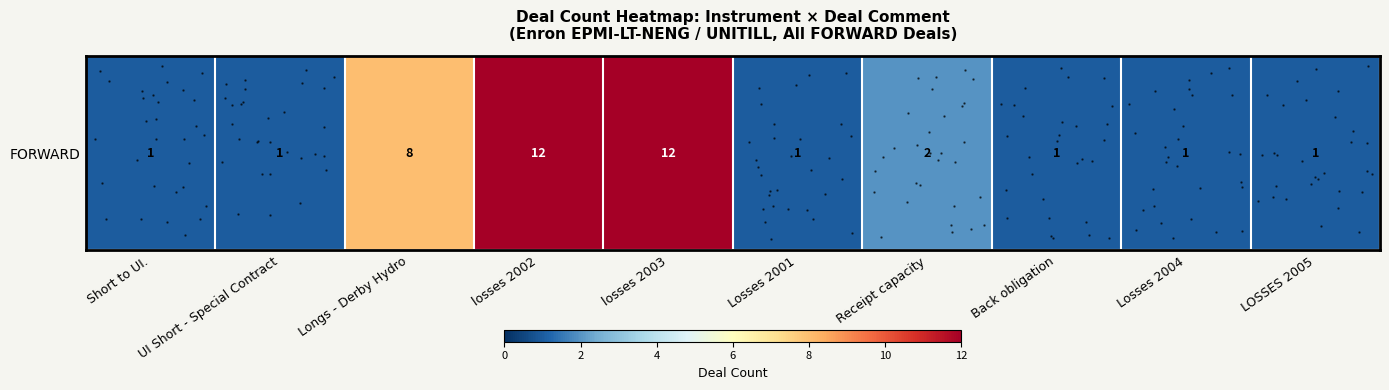

Which category has the lowest value across all series?

Short to UI.